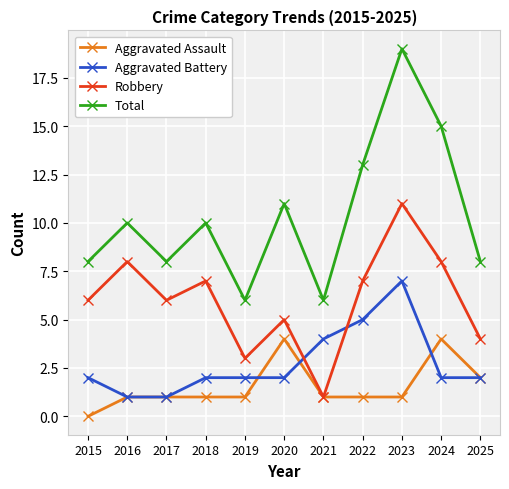

Which label corresponds to the largest value in the chart?

2023